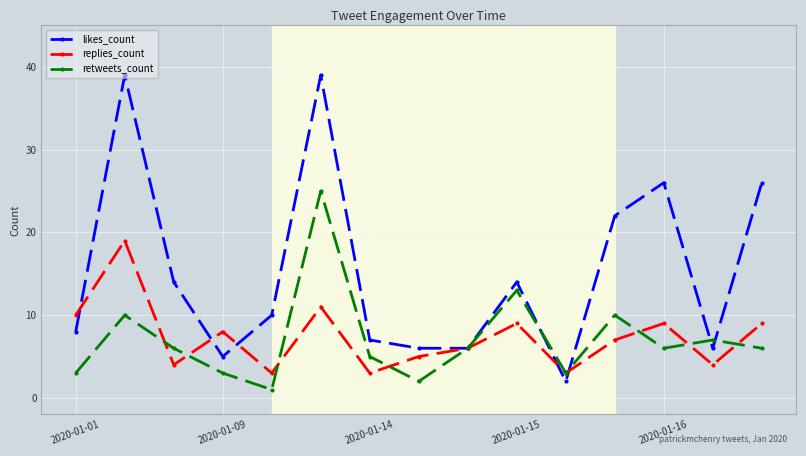

Which series has the largest total across all categories?

likes_count